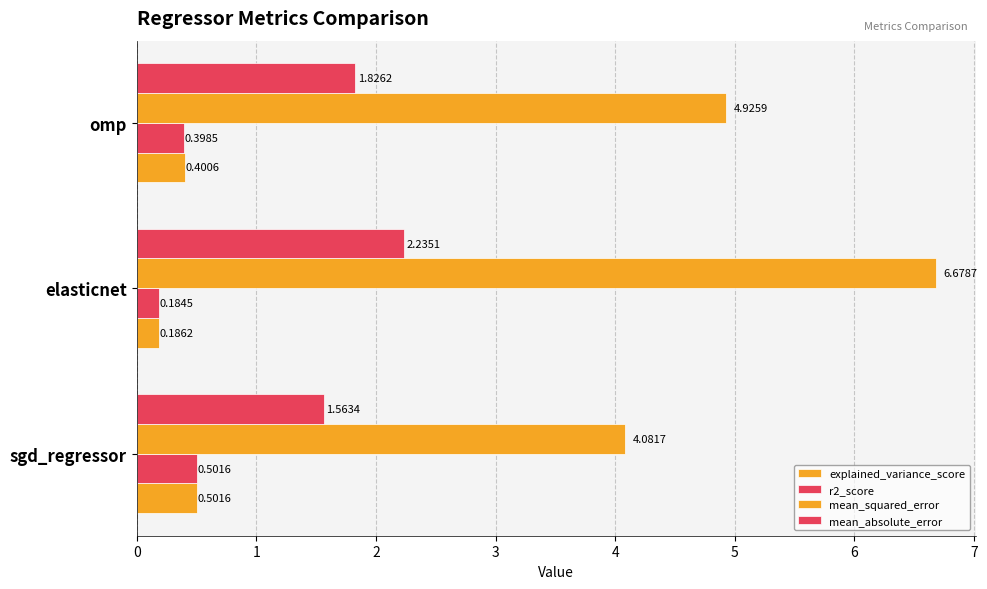

How many data points does each series have?

3